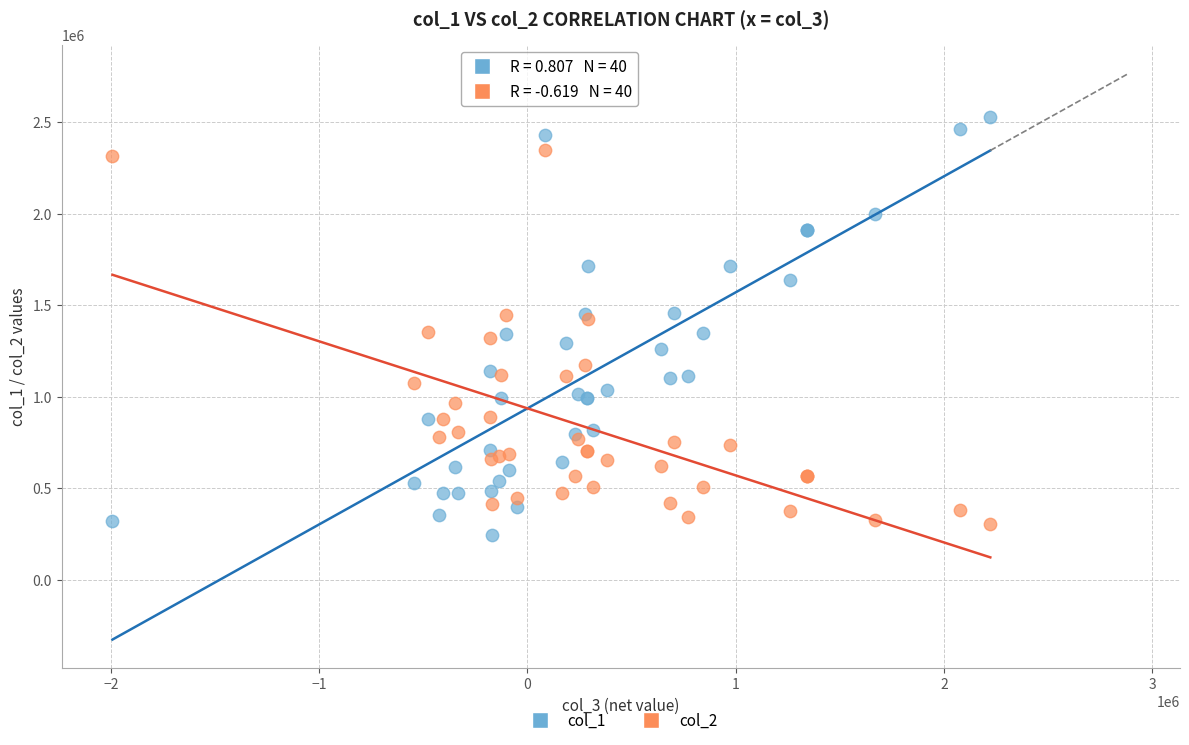

Which series has the widest spread of Y values?

col_1